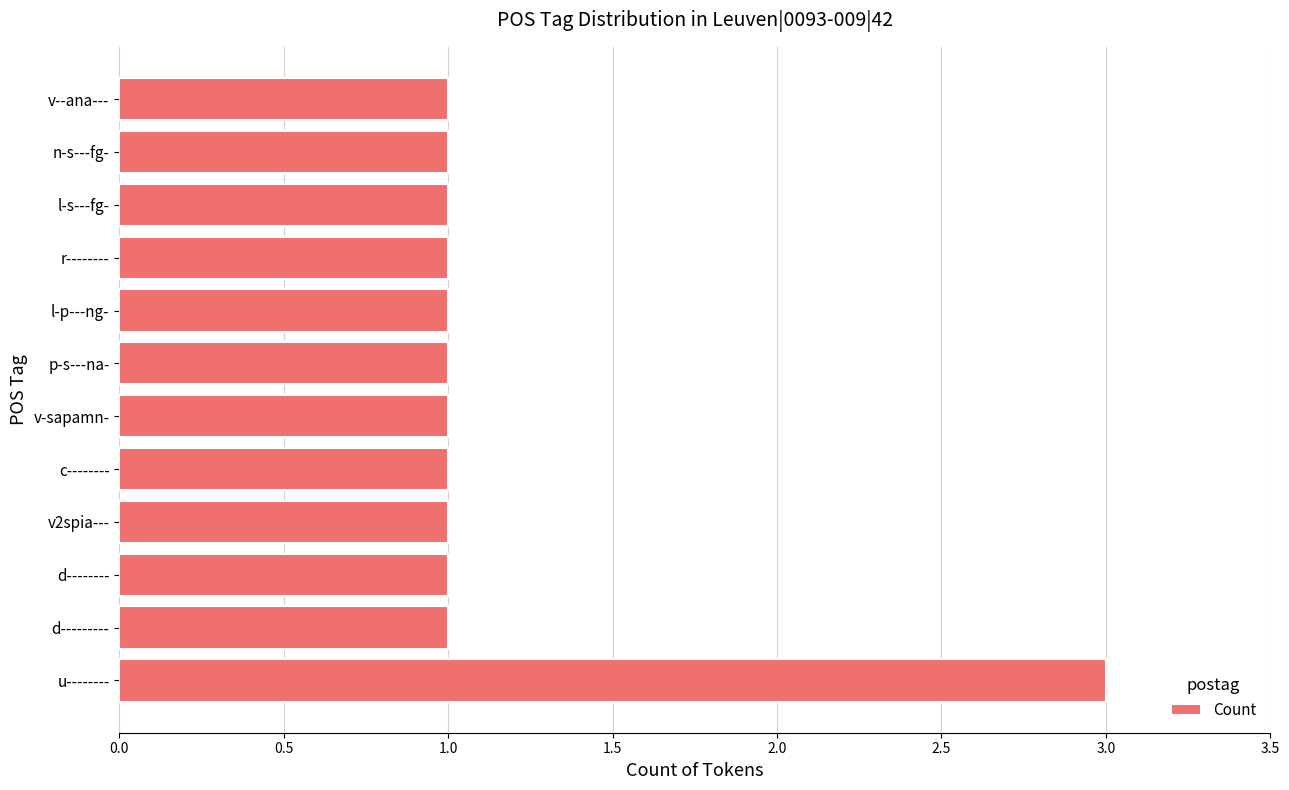

Reading bottom to top, transcribe all the data shown in this chart.

3	1	1	1	1	1	1	1	1	1	1	1